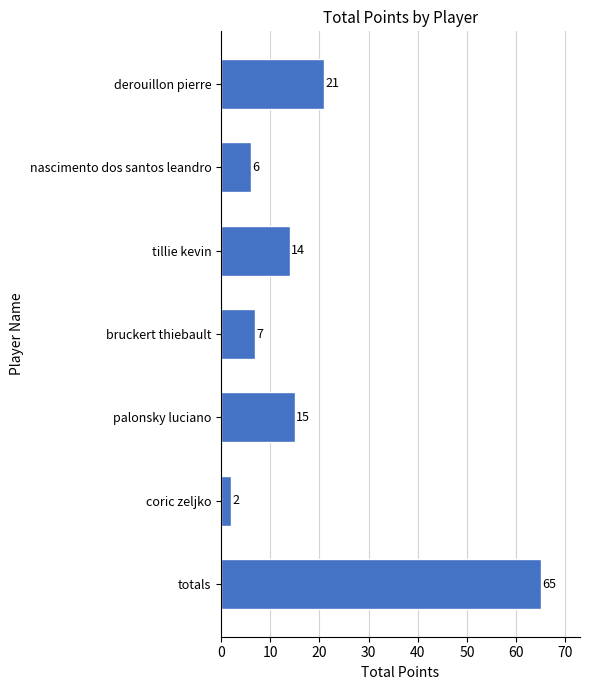

Count the number of data series in this chart.

1